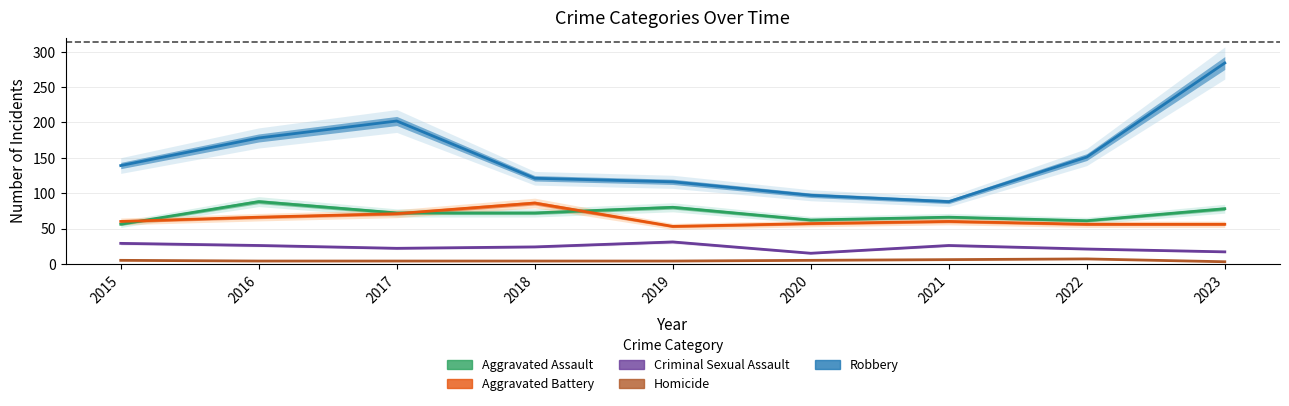

How many Homicide values are between 4 and 5?

6